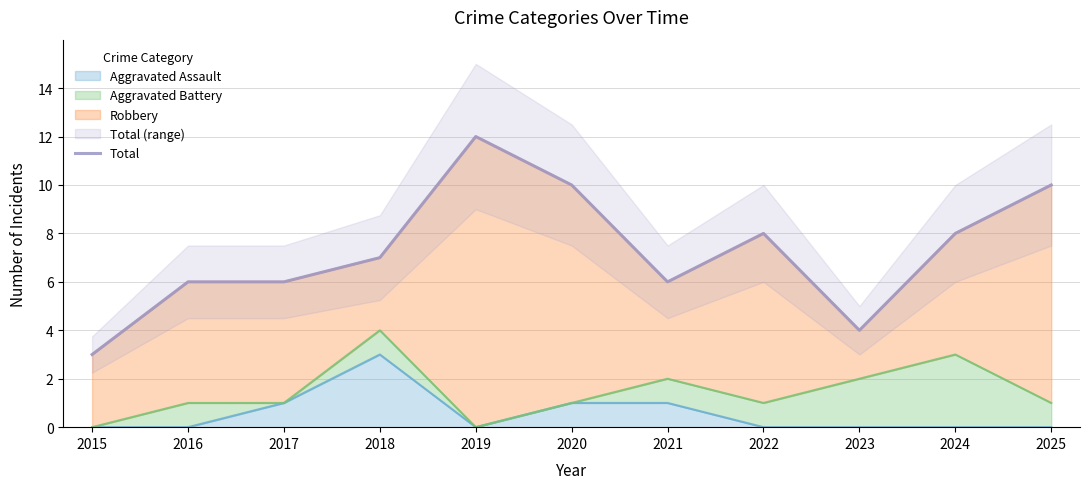

Approximately how many times larger is the value at 2020 compared to 2015?

3.3